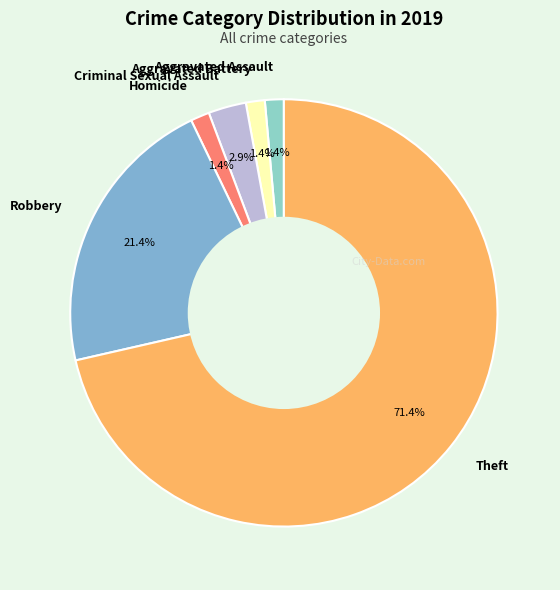

Is there any slice that represents more than half of the pie?

Yes